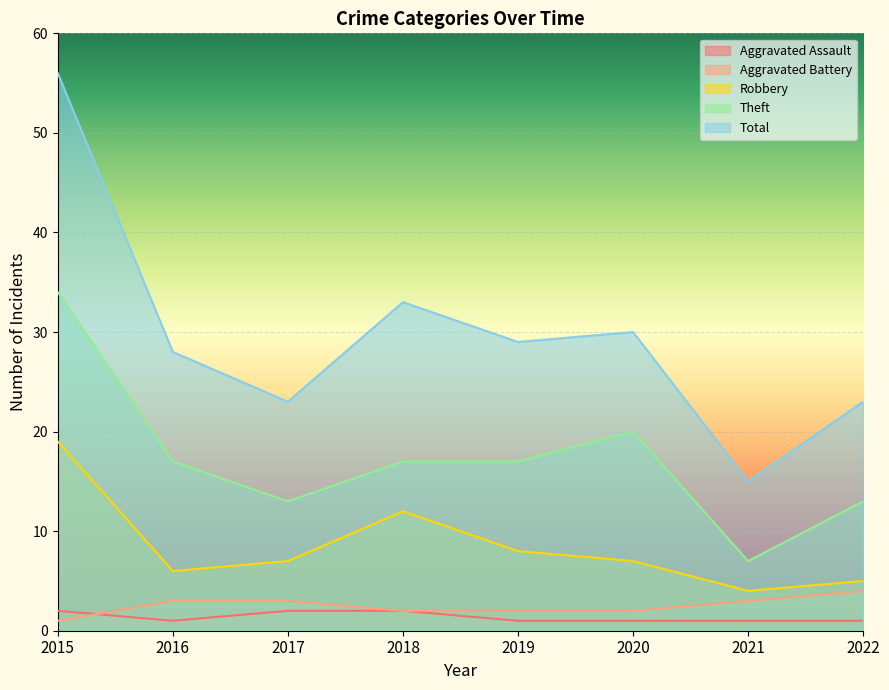

What is the difference between the maximum and minimum values in the Robbery series?

15